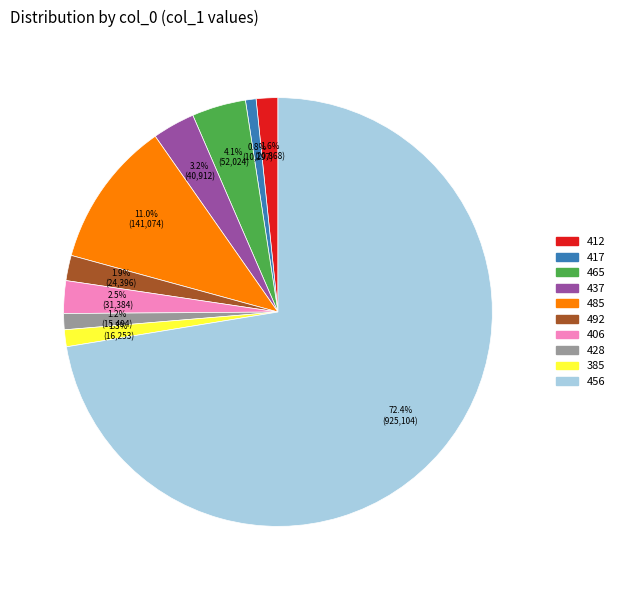

What is the total percentage of 456 and 385?

73.7%